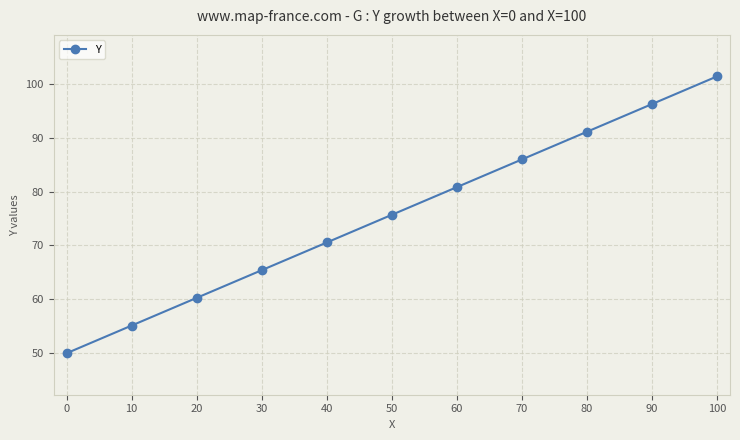

What is the difference between the maximum and second lowest values?

46.2